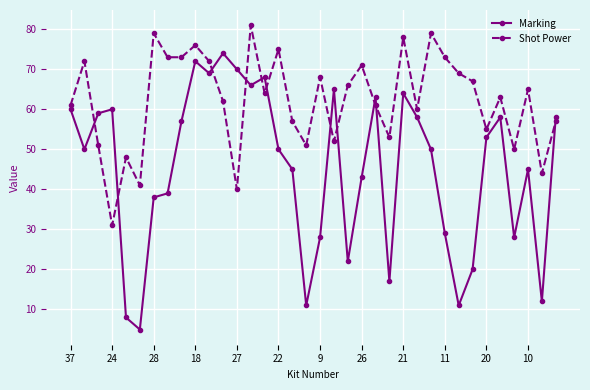

Which series has the largest total across all categories?

Shot Power